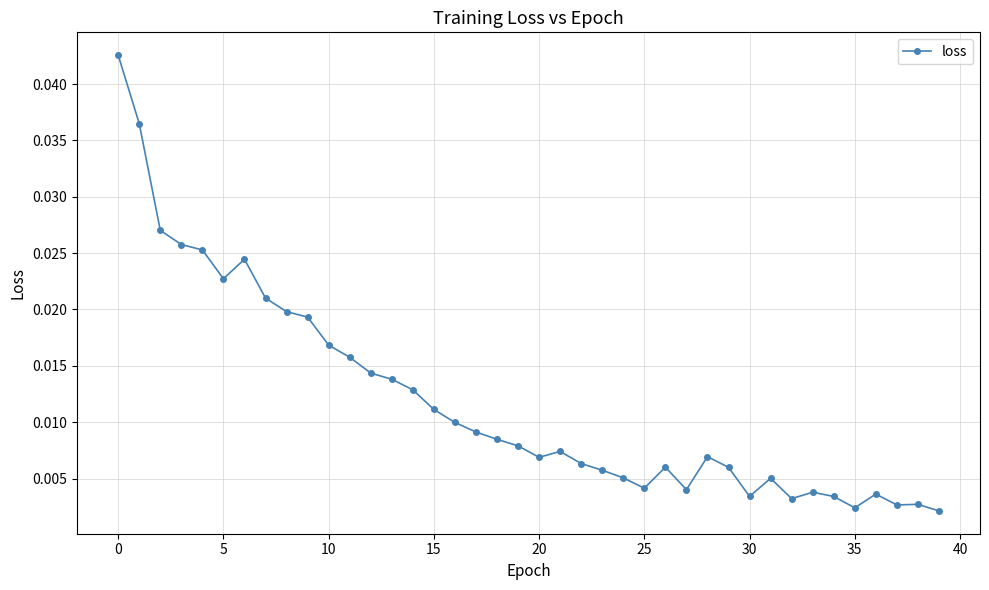

True or false: there are more than 2 points higher than both neighbors.

True